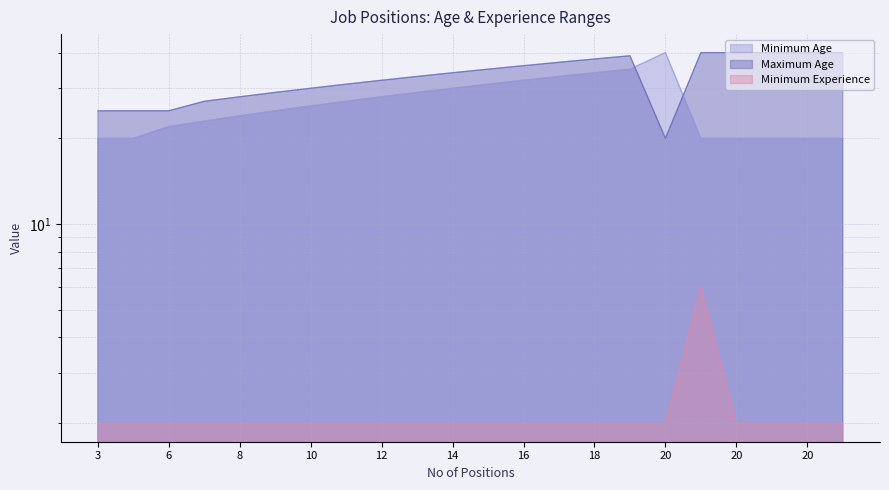

Count the Minimum Experience values in the range 2 to 3.

21